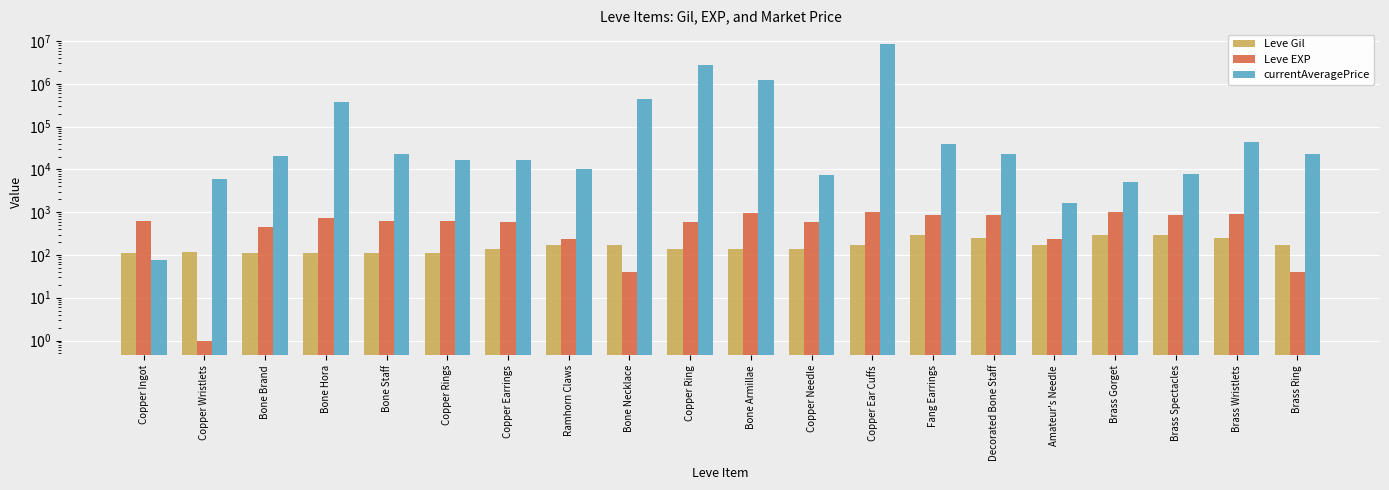

Which series has the largest range (max minus min)?

currentAveragePrice